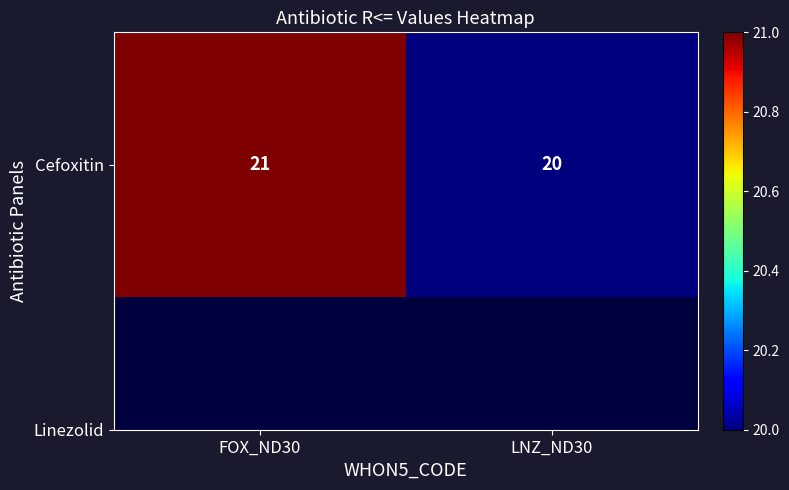

At which label is the value closest to 20?

LNZ_ND30